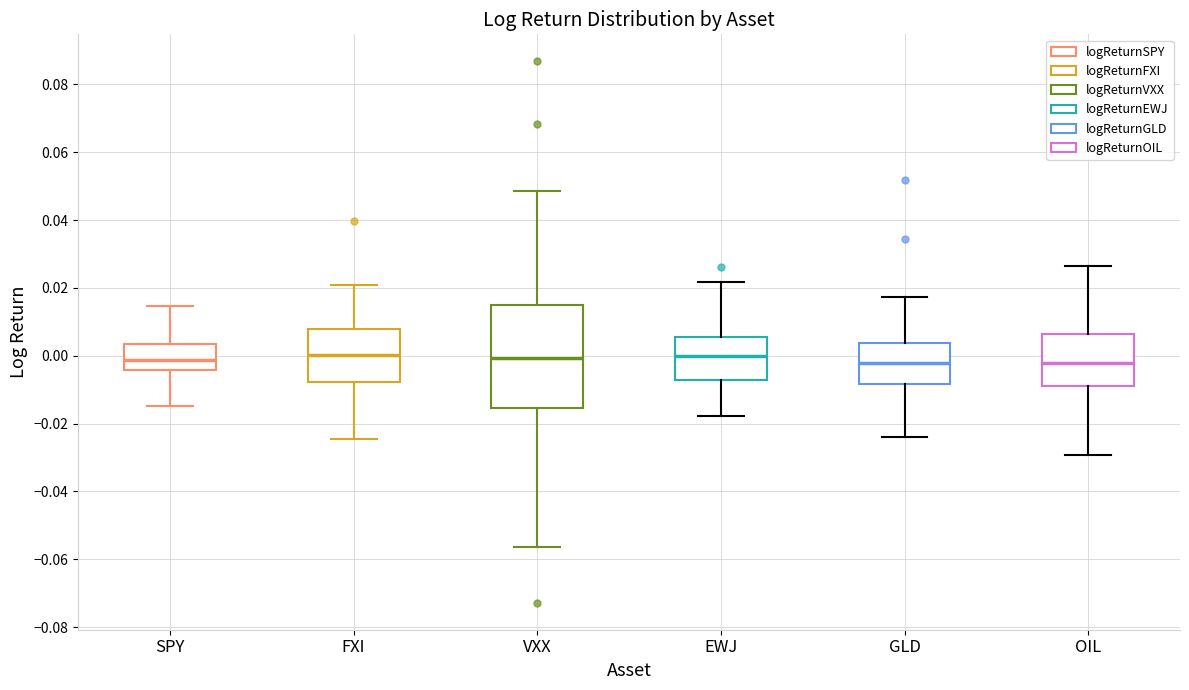

Which box is the tallest, from its lower edge to its upper edge?

VXX